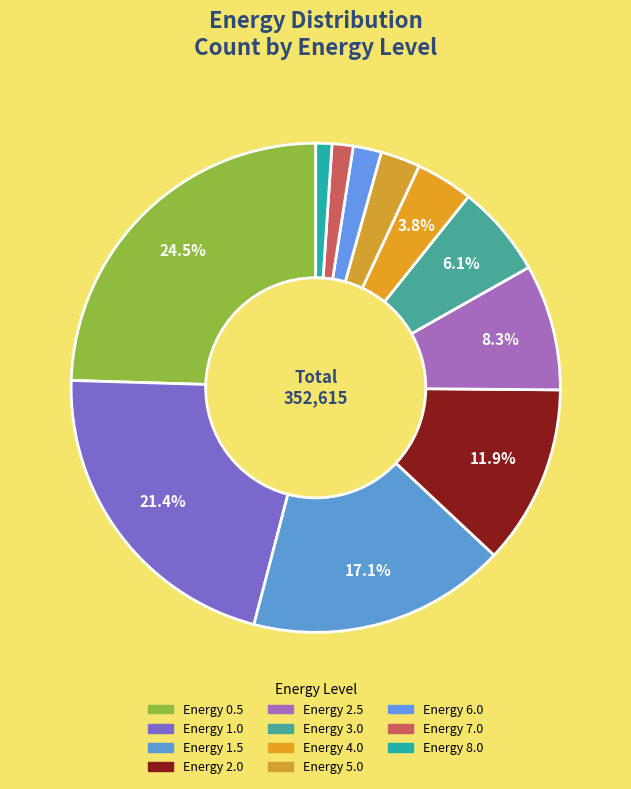

Count the number of slices in the pie.

11